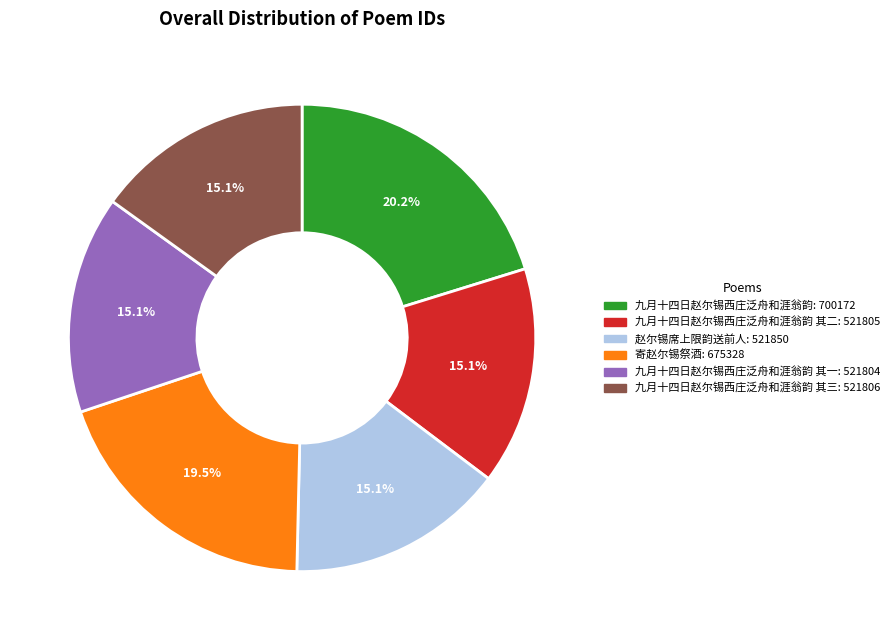

Is there a majority slice in this chart?

No